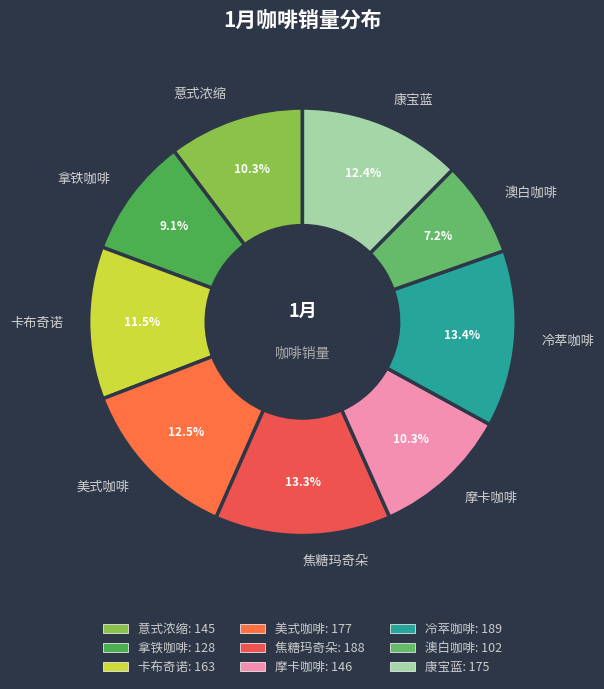

True or false: 意式浓缩 accounts for 10% of the total.

True